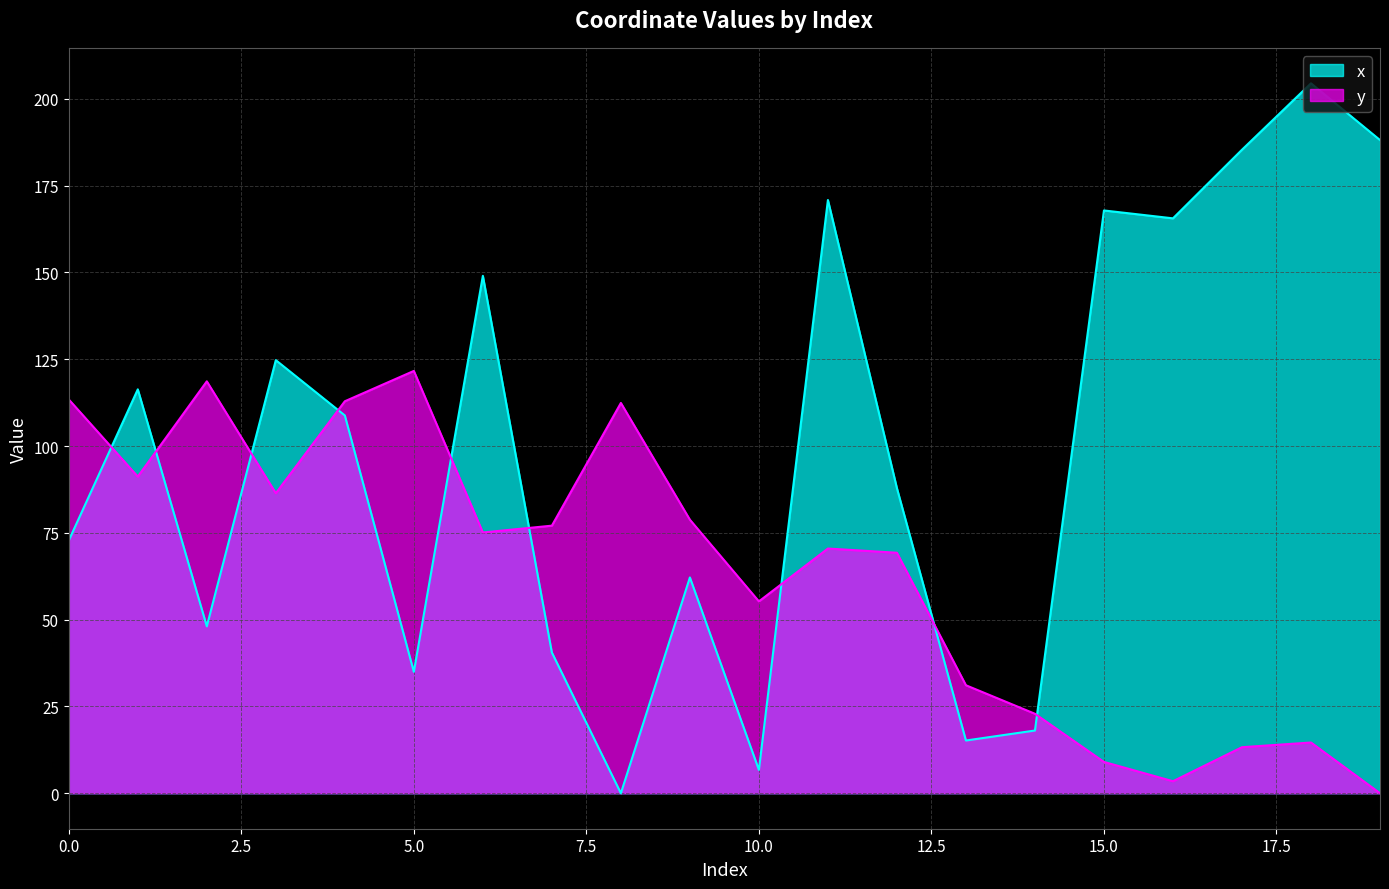

Which series has the largest range (max minus min)?

x